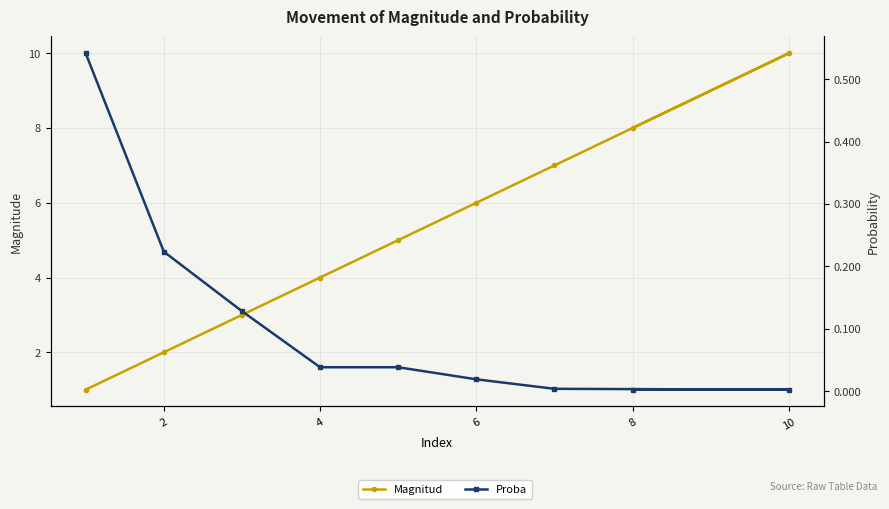

What is the difference between the second highest and second lowest values in the Magnitud series?

6.0